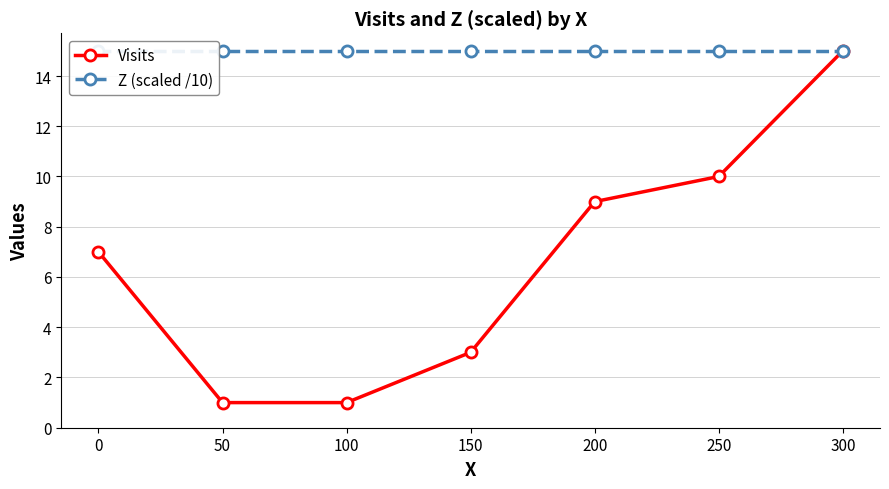

Reading left to right, what are all the values shown in this chart?

Visits: 7	1	1	3	9	10	15
Z (scaled /10): 15	15	15	15	15	15	15